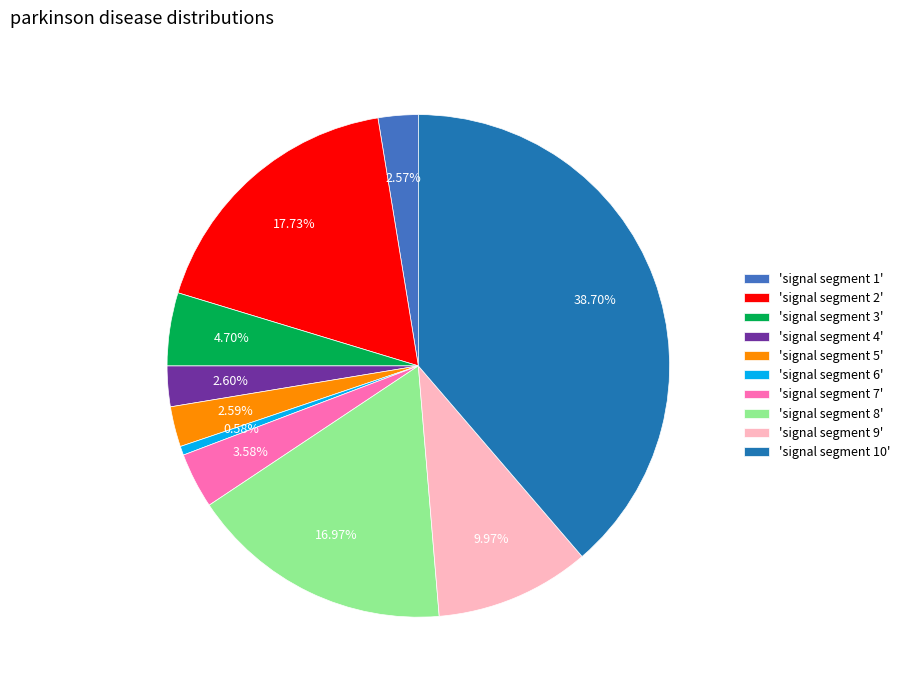

Which category has the biggest portion of the pie?

'signal segment 10'